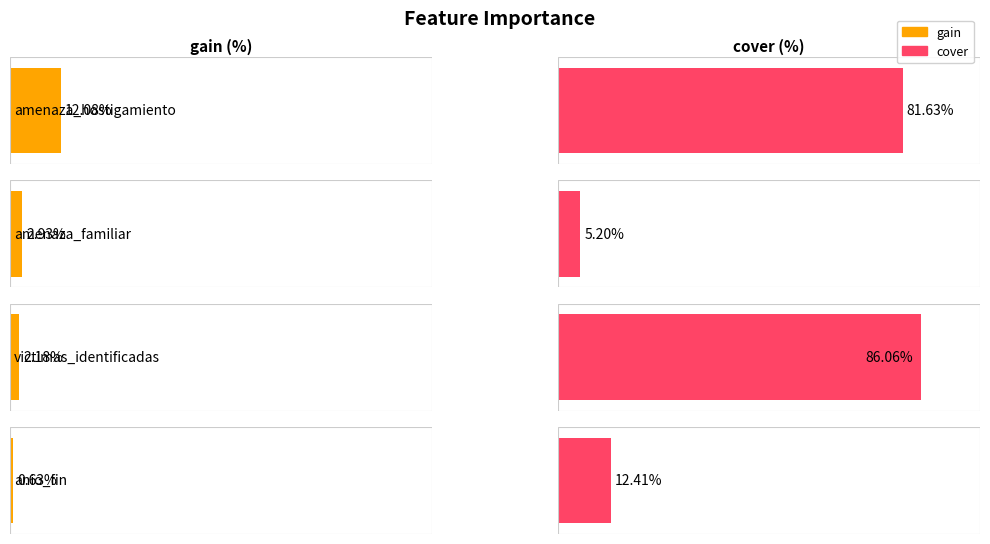

Reading left to right, transcribe all the data shown in this chart.

gain: 12.1	2.9	2.2	0.6
cover: 81.6	5.2	86.1	12.4